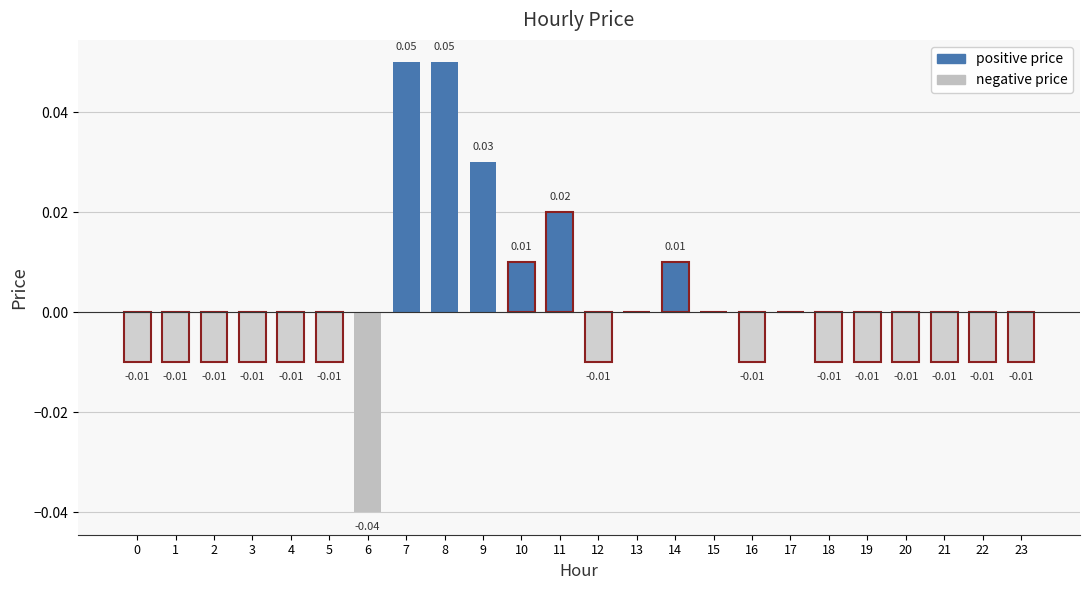

How many data points does each series have?

24